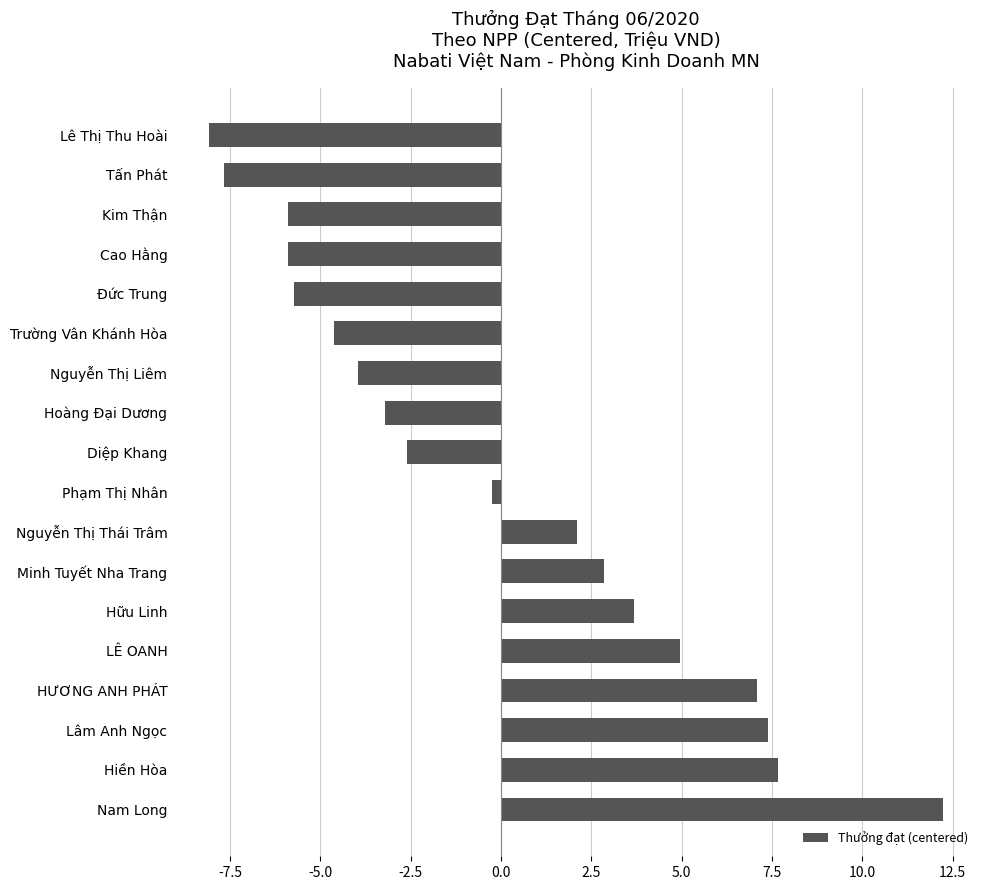

Which has a higher value, Hữu Linh or Phạm Thị Nhân?

Hữu Linh